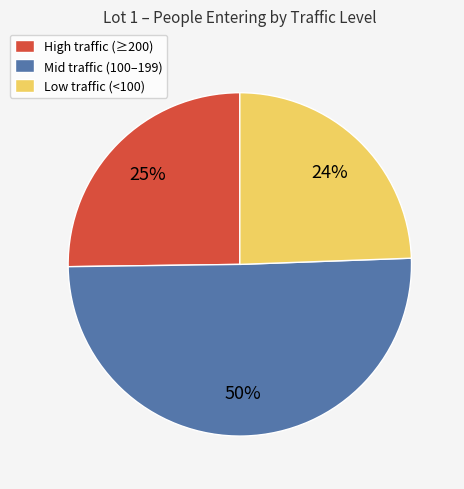

Count the number of slices in the pie.

3